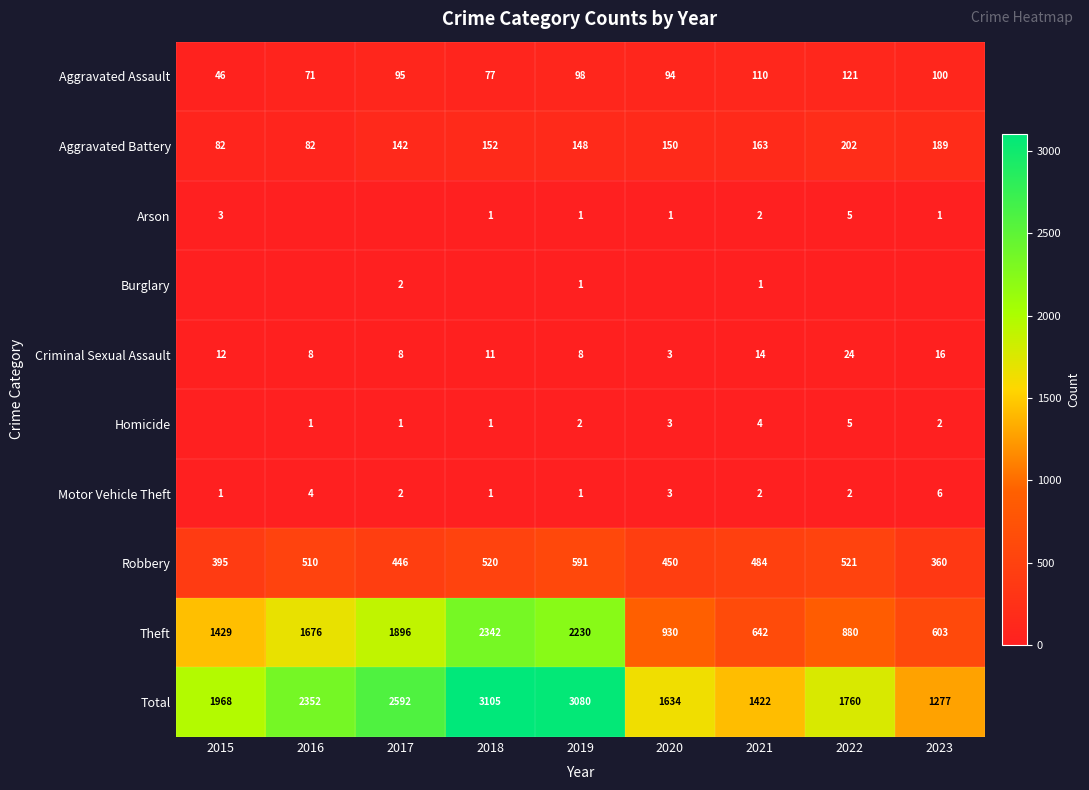

What is the sum of the Criminal Sexual Assault values at 2017 and 2020?

11